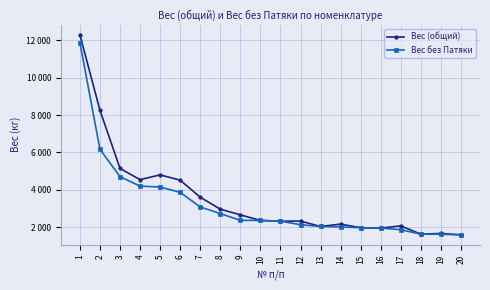

How many interior local valleys does the Вес (общий) series have?

5